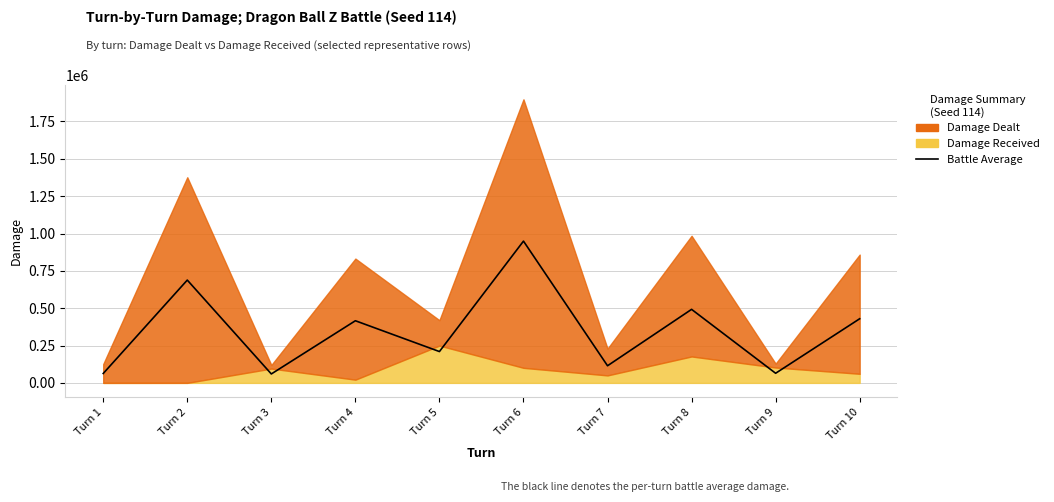

What is the sum of the values at Turn 4 and Turn 6?

1365205.0